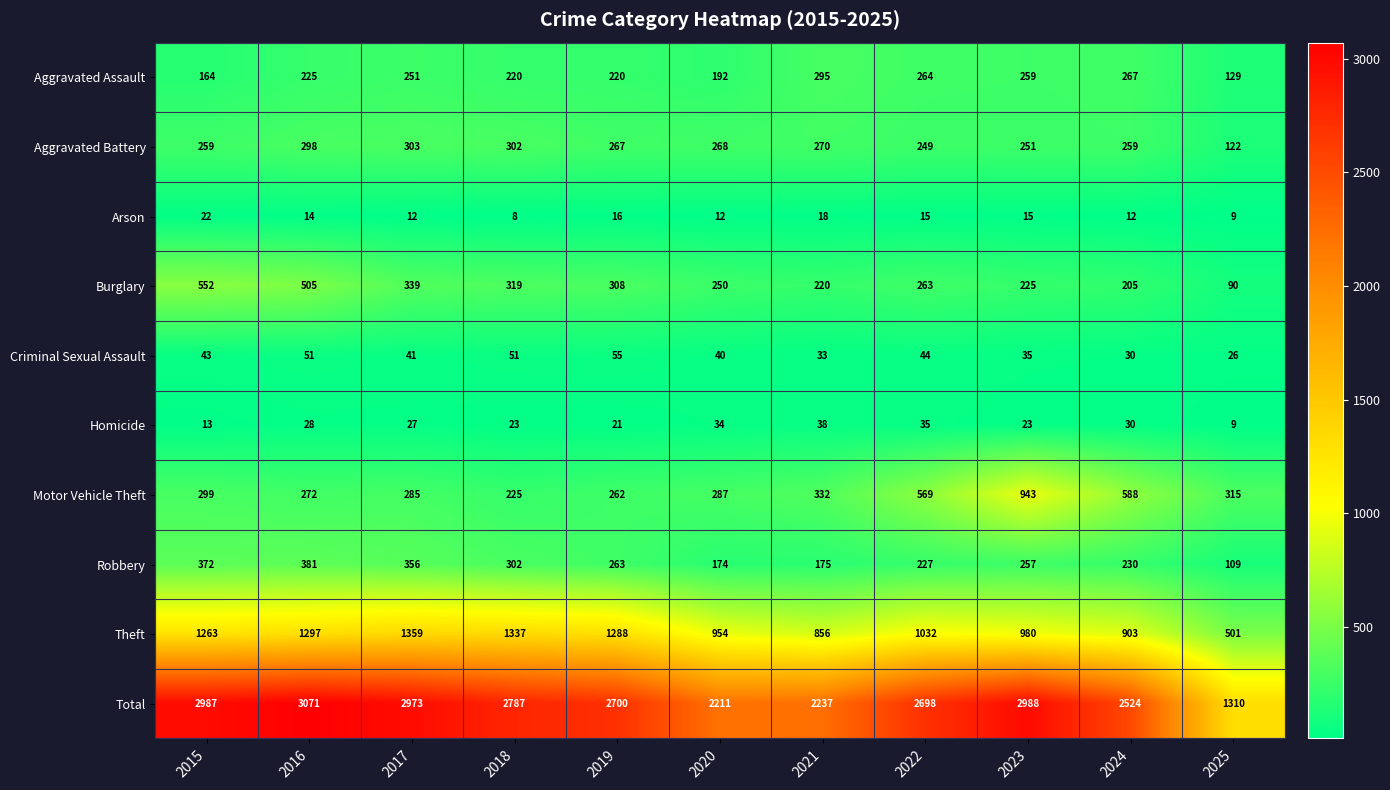

At which category is the sum across all series the highest?

2016